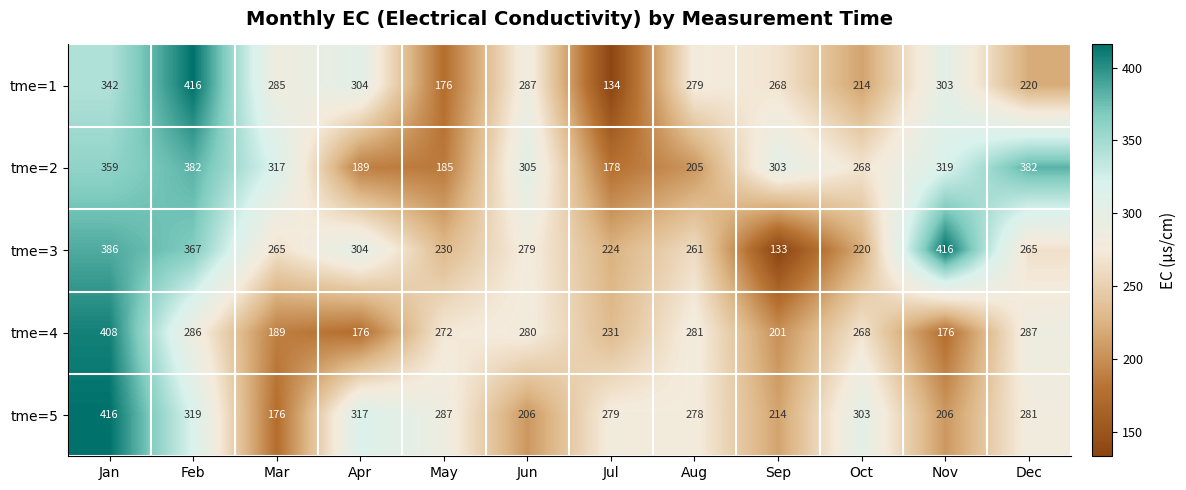

What is the minimum value for tme=4?

176